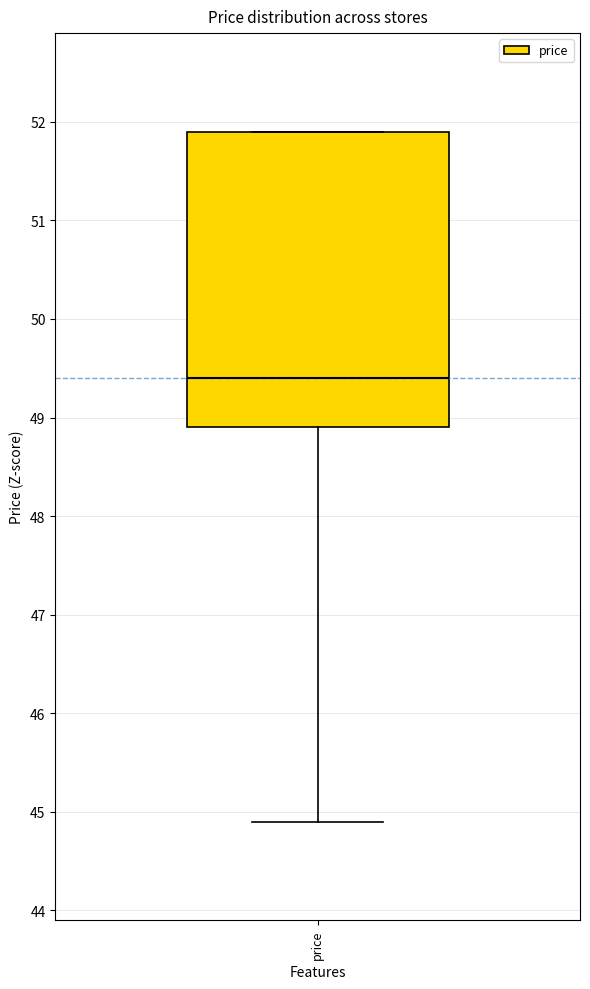

Transcribe this box plot: give where the median line is, the range the box spans, and where the two whiskers end, as read against the y-axis. The values are not printed on the chart, so give them approximately, as read against the axis.

median 49.4, box 48.9 to 51.9, whiskers 44.9 to 51.9